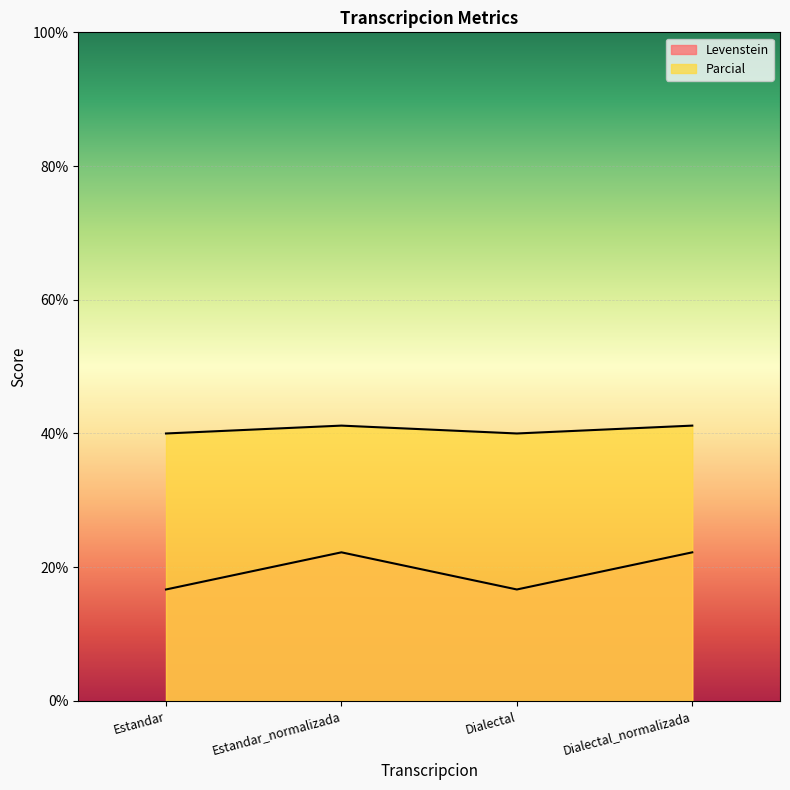

At which label does Parcial first exceed 41?

Estandar_normalizada